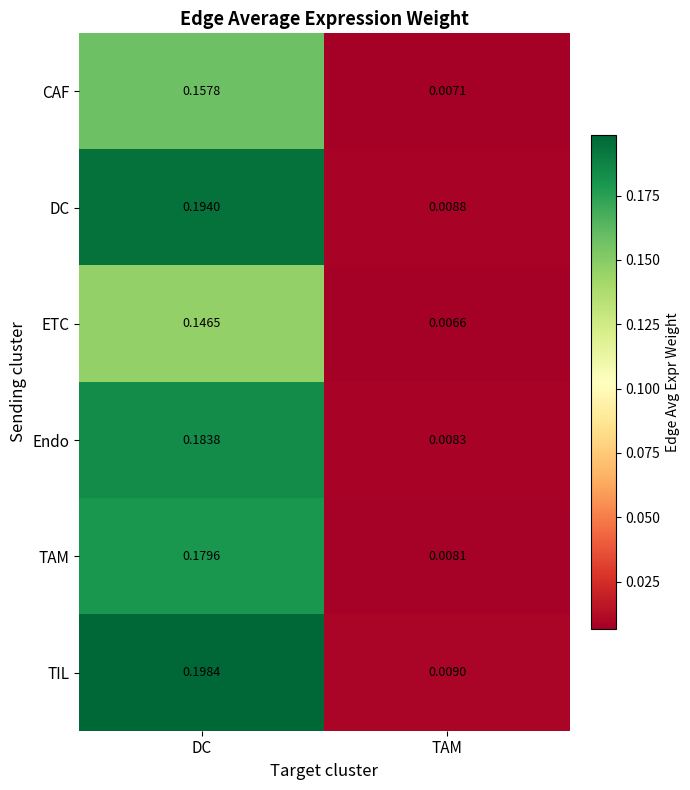

At which label is Endo closest to 0?

TAM